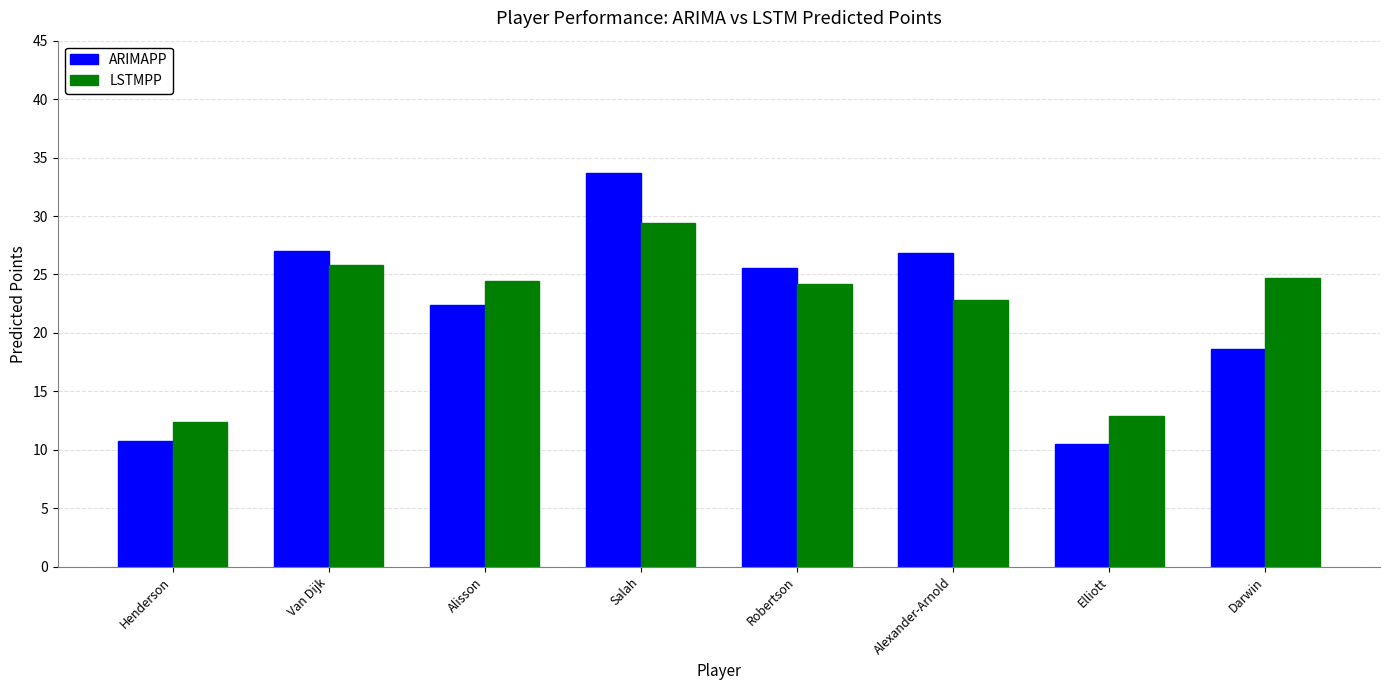

The ARIMAPP series shows 3.1 at Henderson. True or false?

False